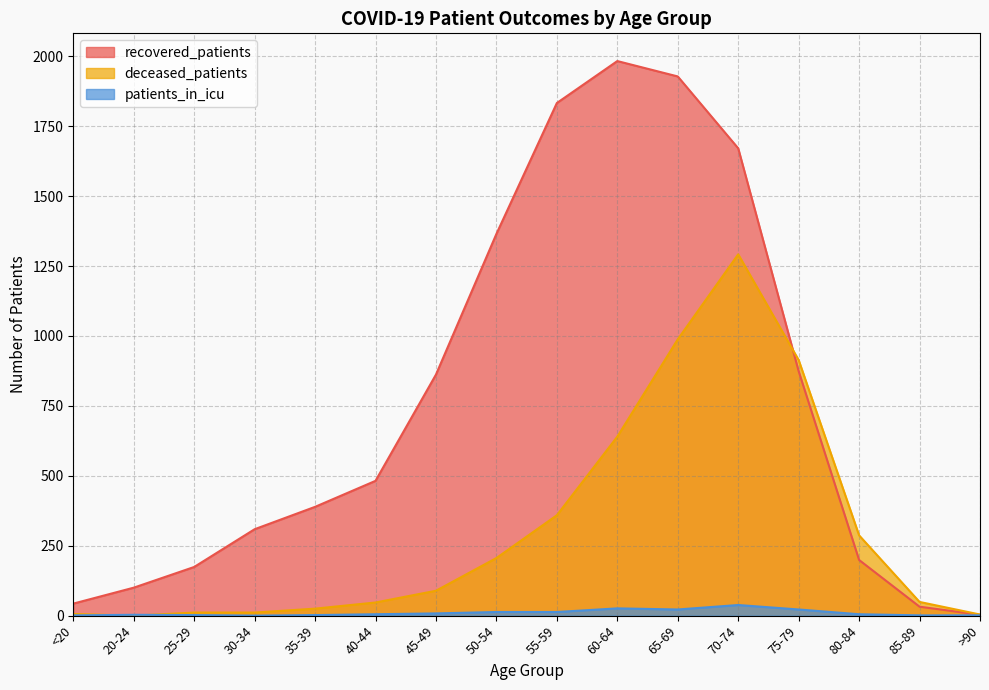

How many lines are shown in the chart?

3